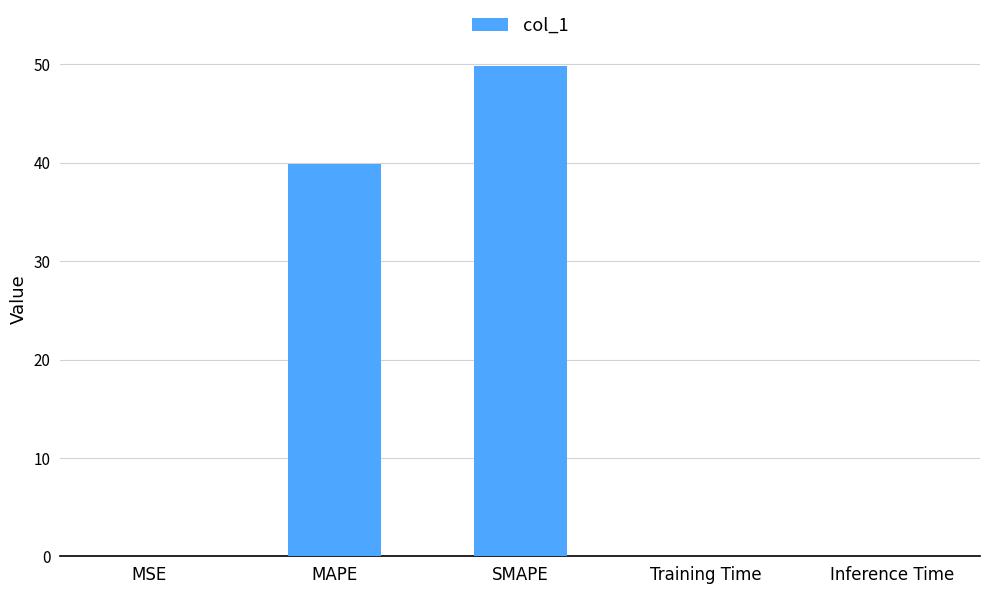

The value at Training Time is 0.0. True or false?

True